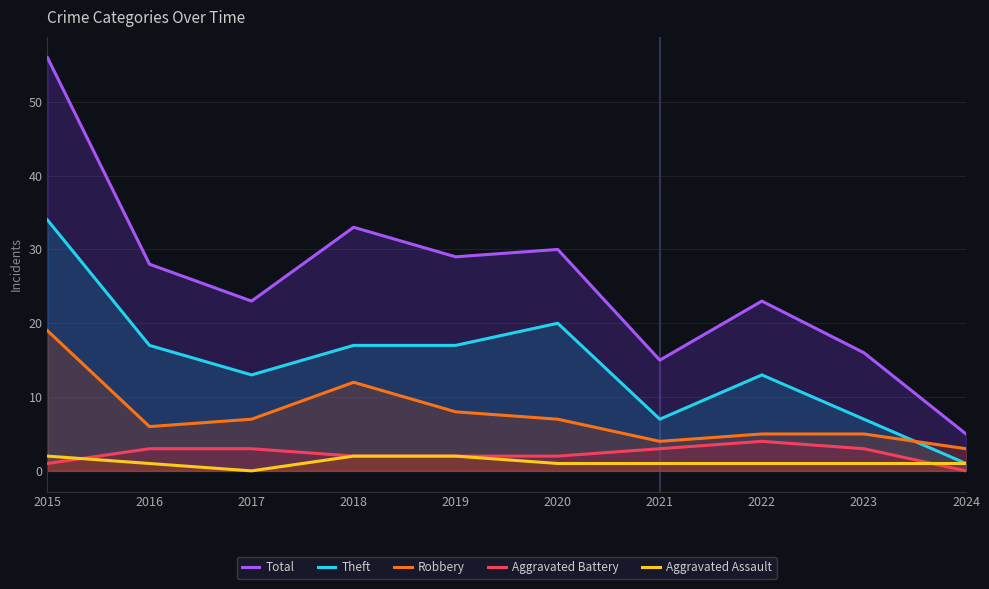

Rank the series at 2020 from highest to lowest value.

Total, Theft, Robbery, Aggravated Battery, Aggravated Assault